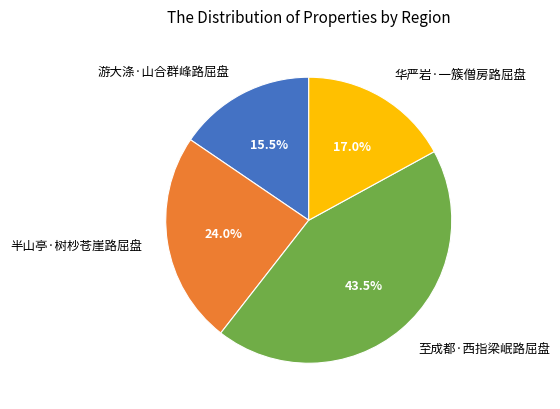

Does 至成都·西指梁岷路屈盘 account for over 50% of the chart?

No